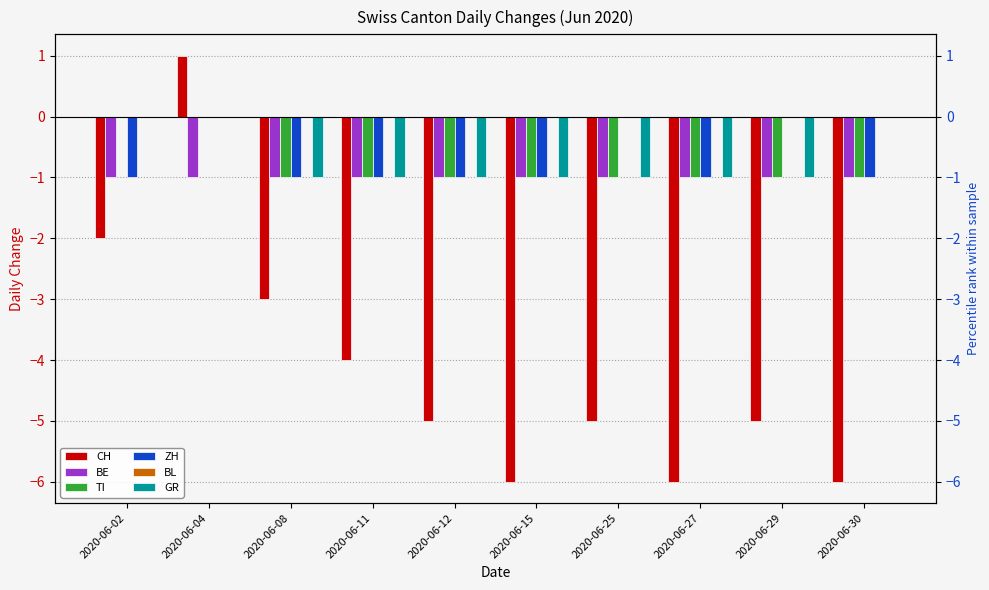

The value of CH at 2020-06-29 is -5. True or false?

True